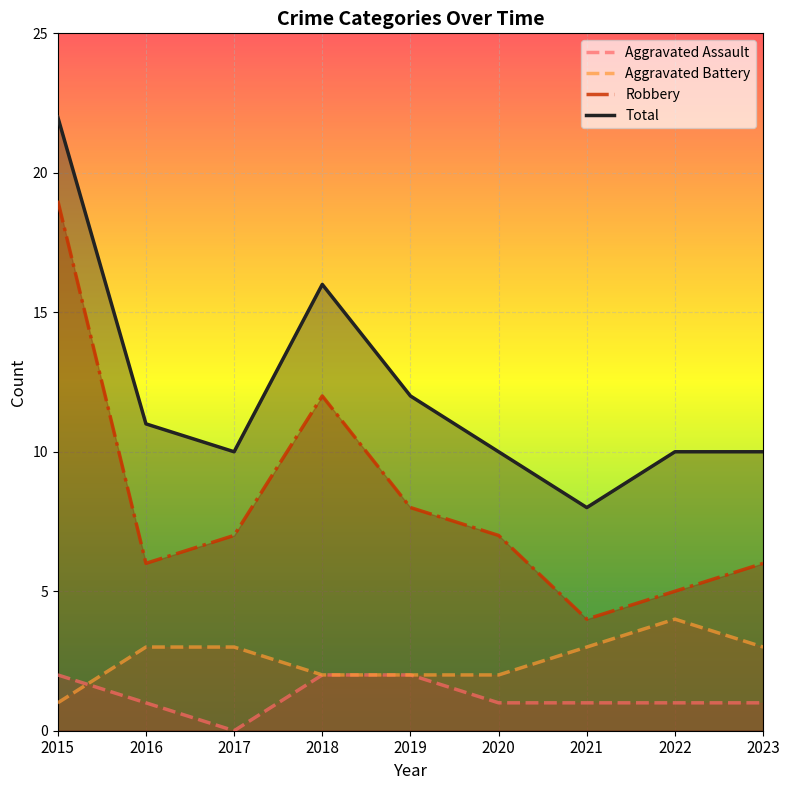

Where is Aggravated Battery nearest to the value 2?

2018